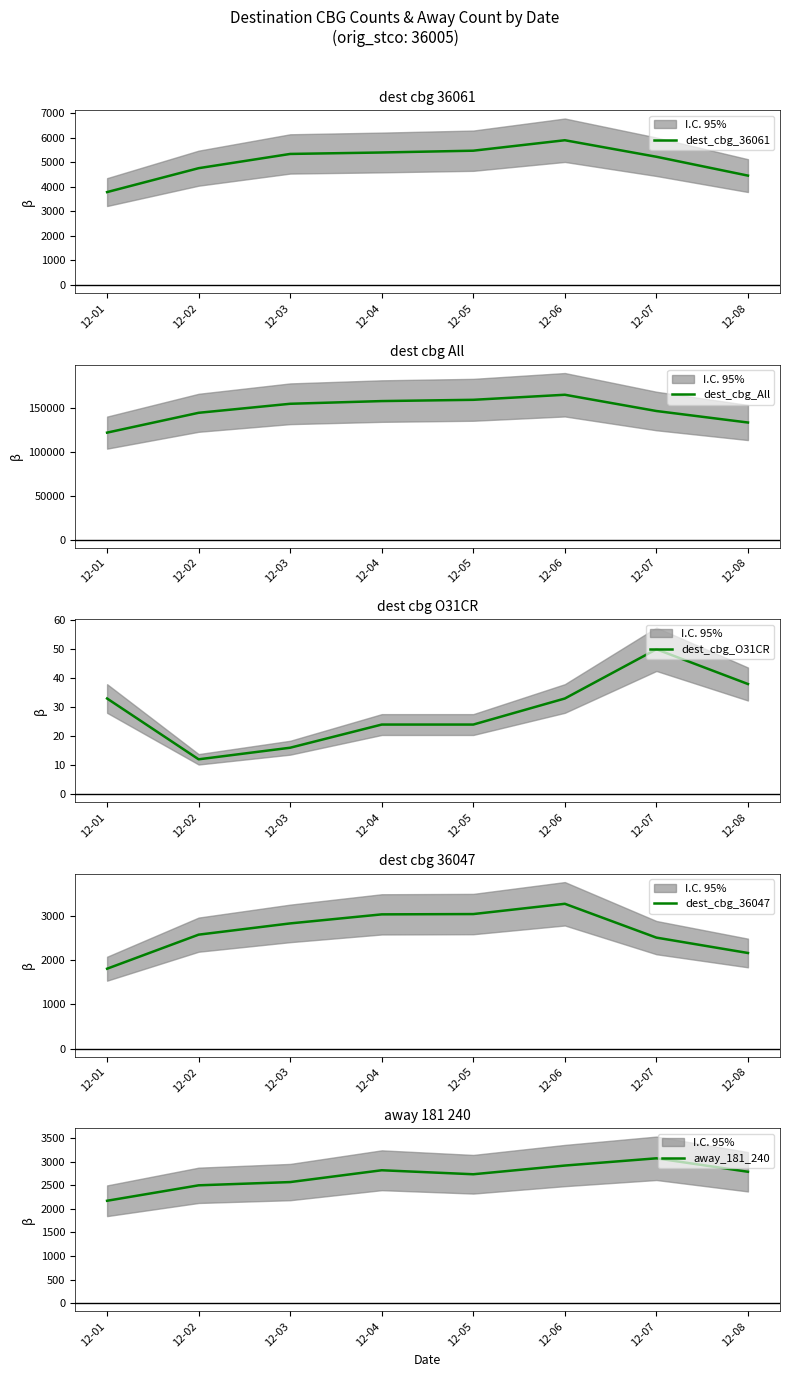

How many data points in dest_cbg_36061 are above 5339?

3